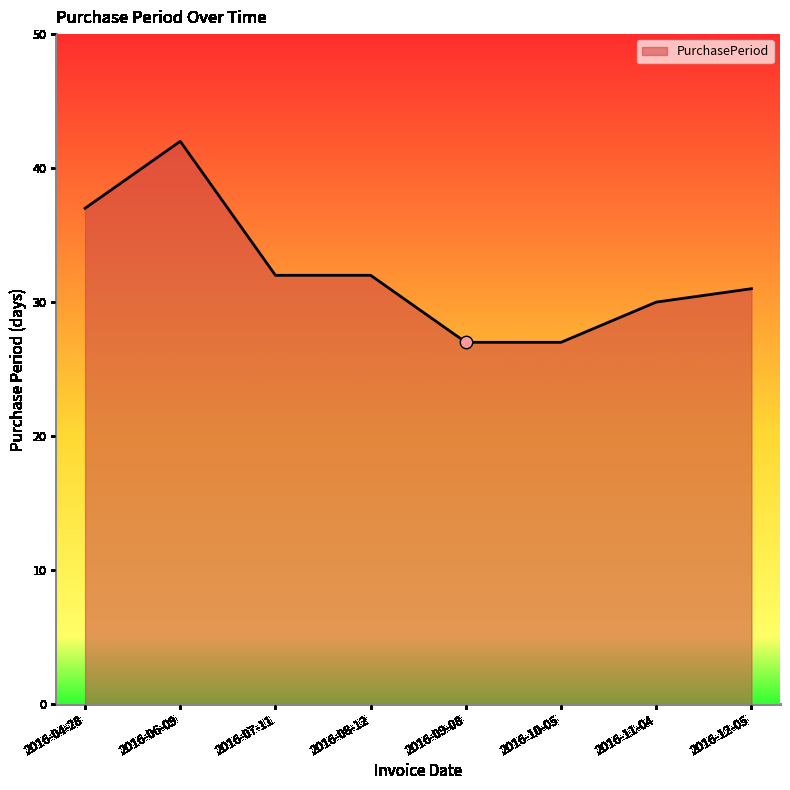

What is the change in value from 2016-04-28 to 2016-10-05?

-10